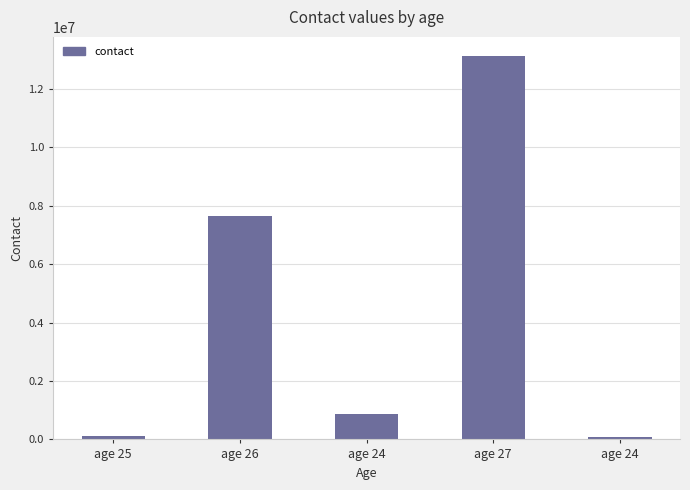

How many bars are there in total?

5